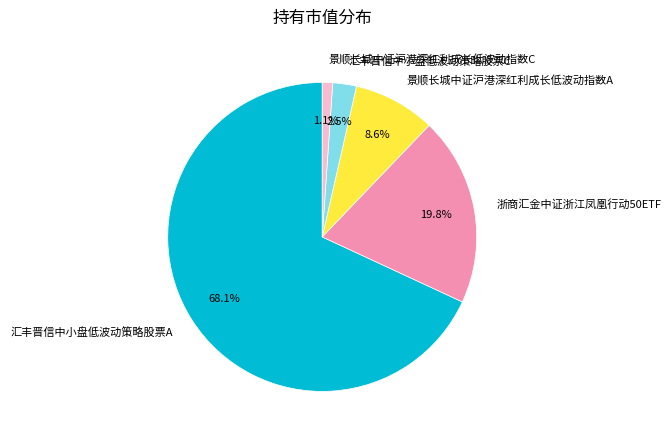

Rank the categories by value from lowest to highest.

景顺长城中证沪港深红利成长低波动指数C, 汇丰晋信中小盘低波动策略股票C, 景顺长城中证沪港深红利成长低波动指数A, 浙商汇金中证浙江凤凰行动50ETF, 汇丰晋信中小盘低波动策略股票A